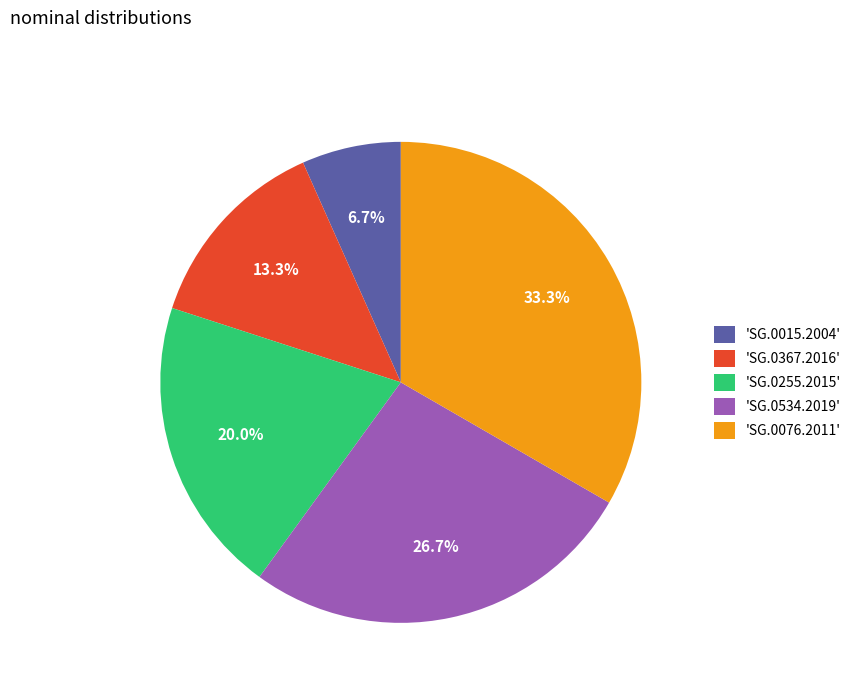

What portion of the pie excludes 'SG.0255.2015'?

80.0%